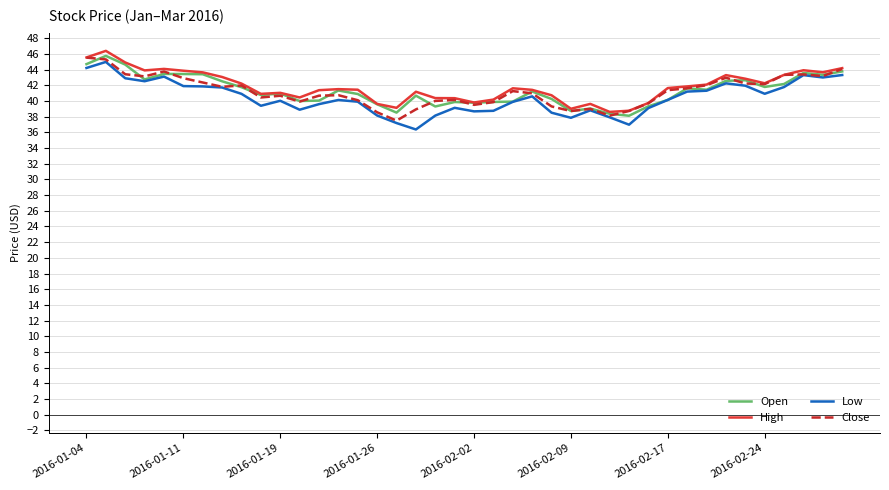

What is the minimum value shown in the chart?

36.4